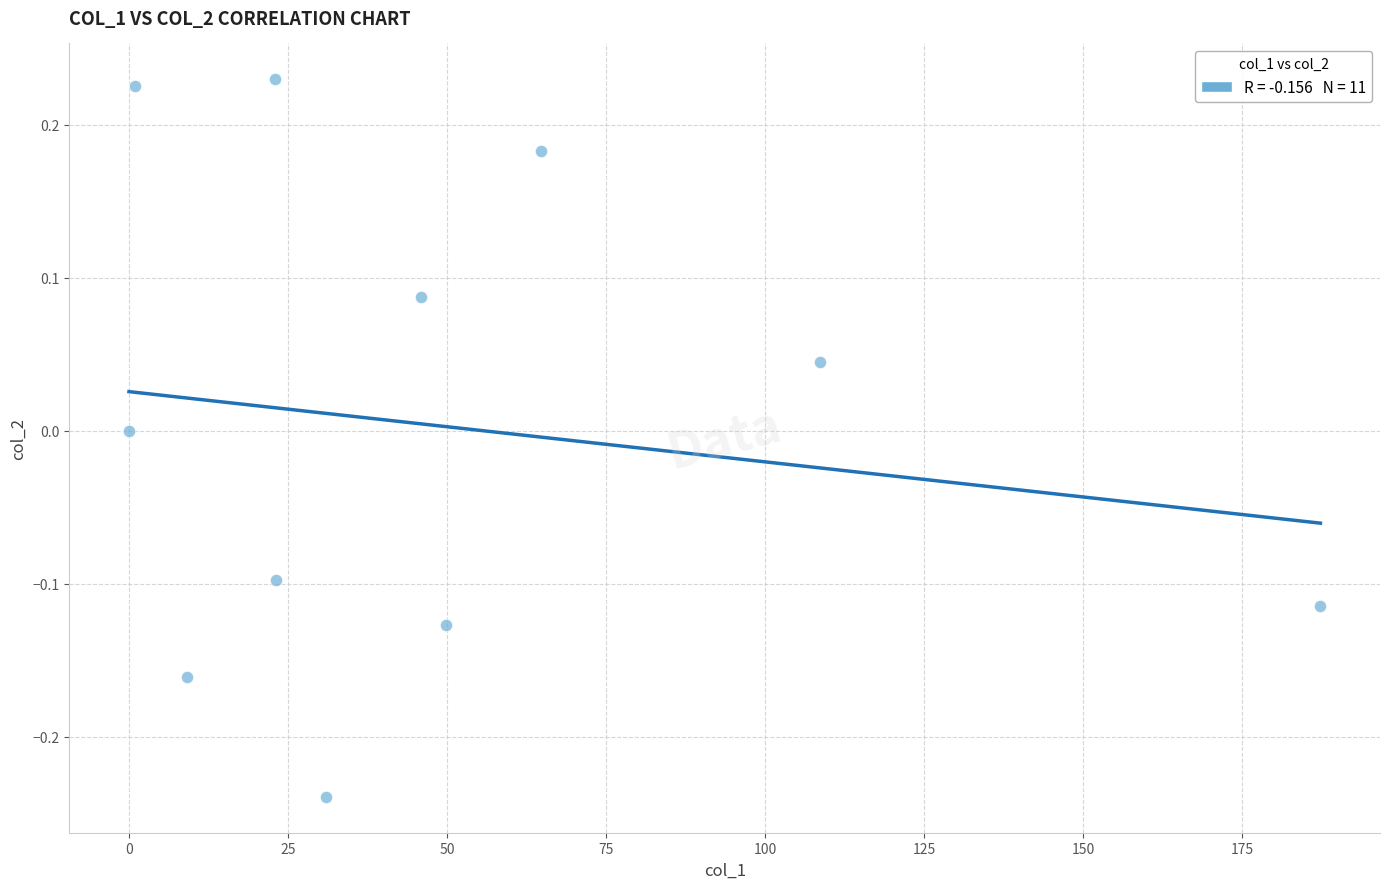

What is the range of X values (max minus min)?

187.3